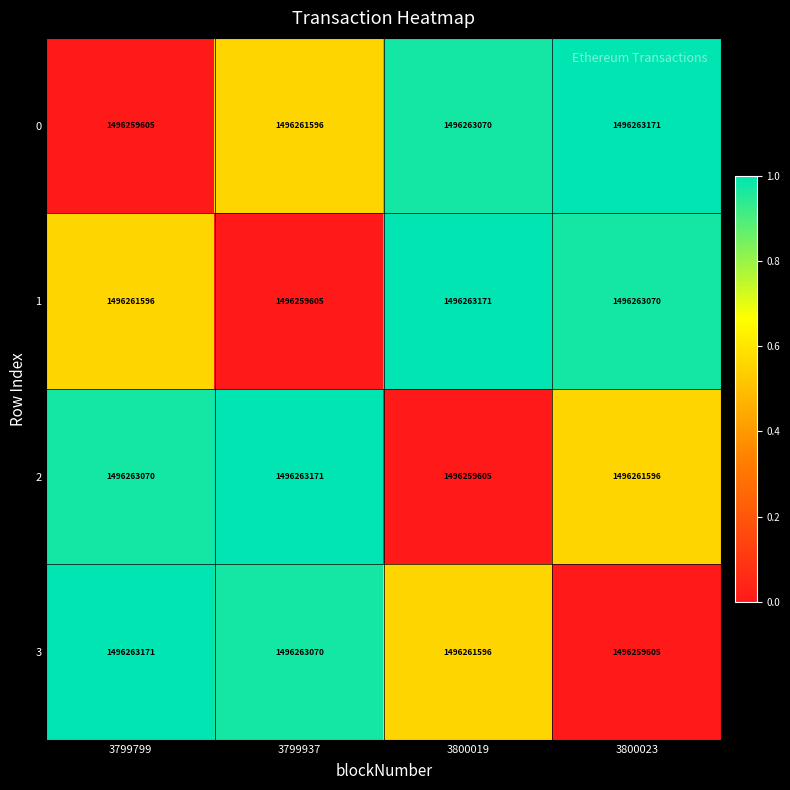

What is the total value across all series at 3799799?

5985047442